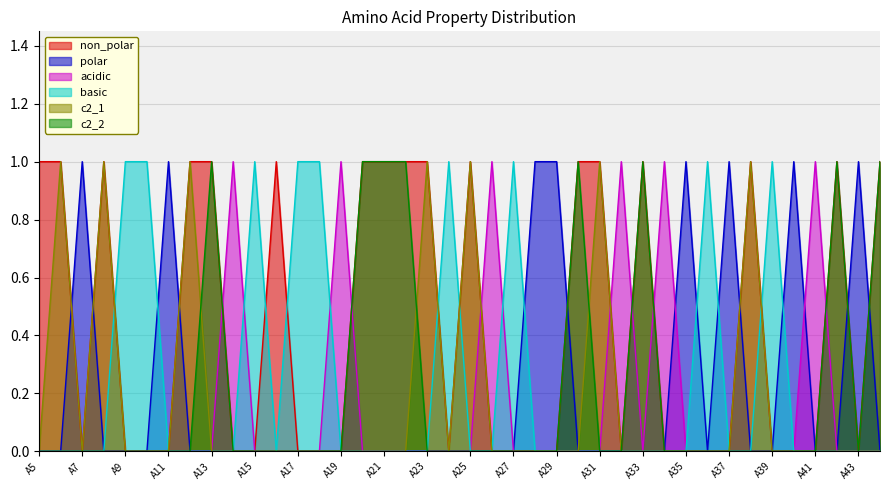

Which series has the largest total across all categories?

non_polar